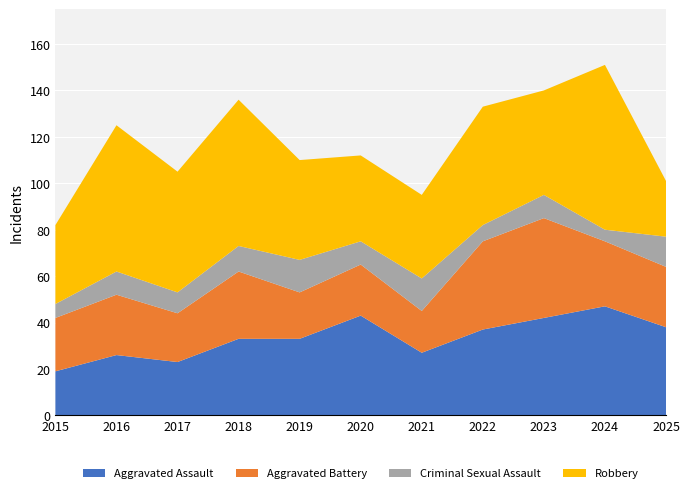

Reading left to right, extract all data points from this chart.

Aggravated Assault: 2015=19	2016=26	2017=23	2018=33	2019=33	2020=43	2021=27	2022=37	2023=42	2024=47	2025=38
Aggravated Battery: 2015=23	2016=26	2017=21	2018=29	2019=20	2020=22	2021=18	2022=38	2023=43	2024=28	2025=26
Criminal Sexual Assault: 2015=6	2016=10	2017=9	2018=11	2019=14	2020=10	2021=14	2022=7	2023=10	2024=5	2025=13
Robbery: 2015=34	2016=63	2017=52	2018=63	2019=43	2020=37	2021=36	2022=51	2023=45	2024=71	2025=24